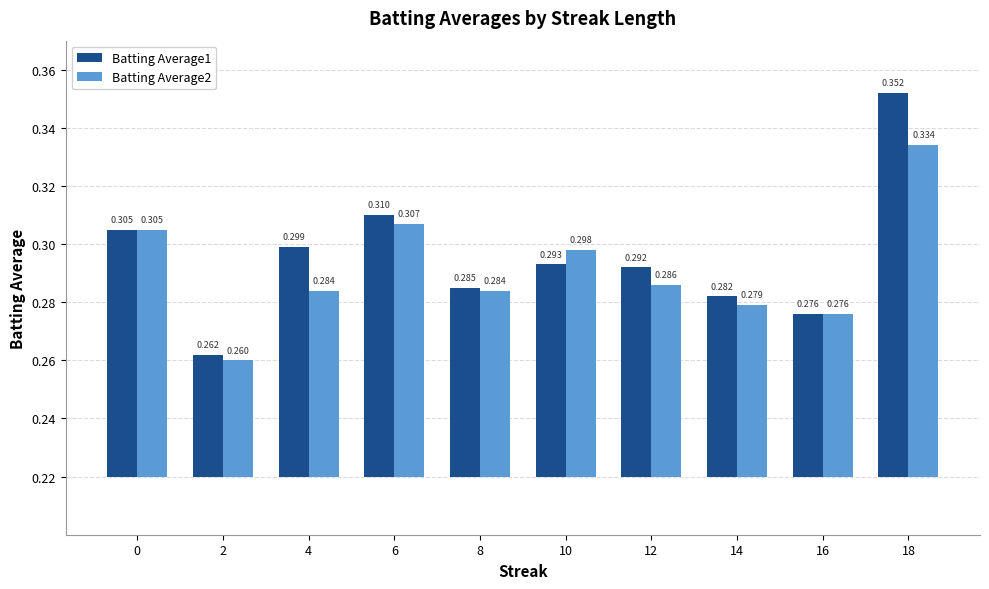

Rank the series by their maximum value, from lowest to highest.

Batting Average2, Batting Average1